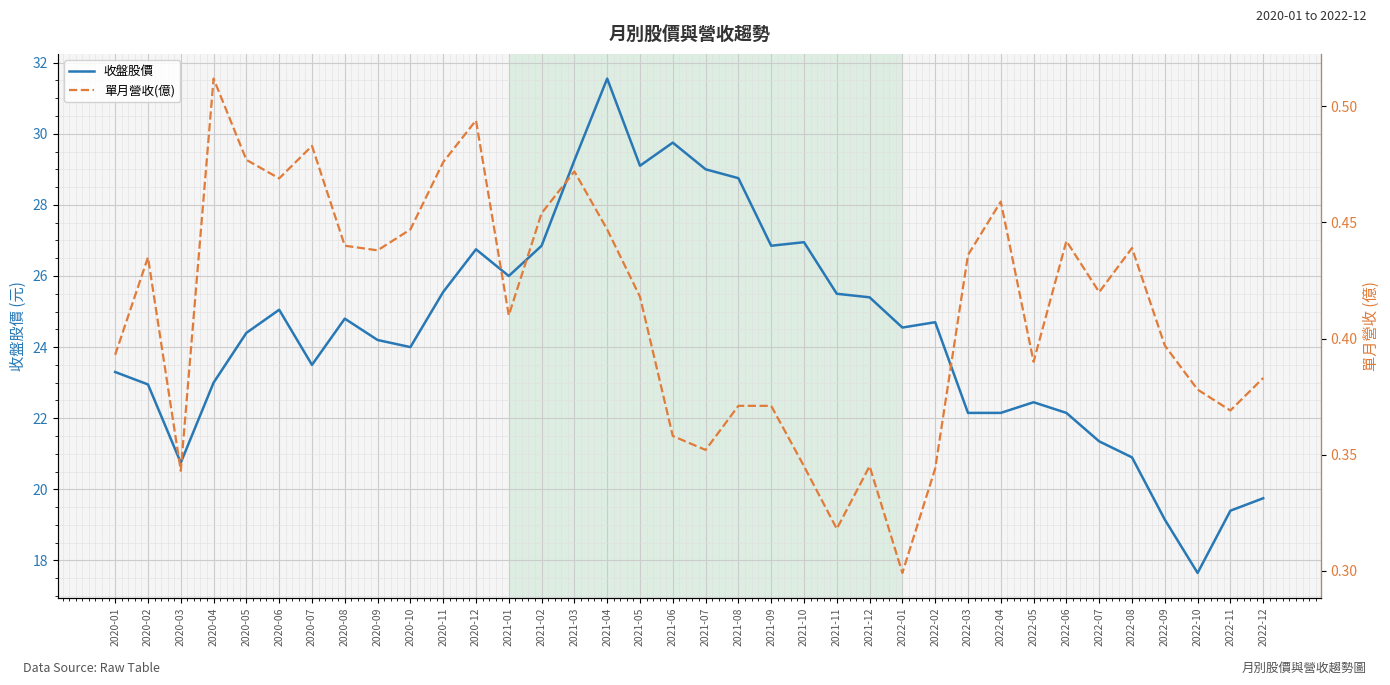

Rank the series by their average value, from lowest to highest.

單月營收(億), 收盤股價